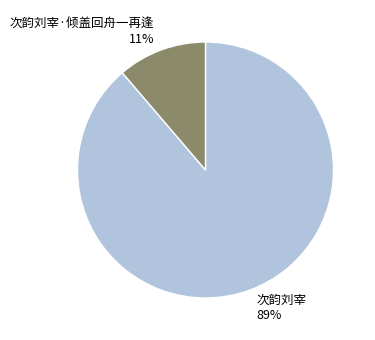

Which has a higher value, 次韵刘宰·倾盖回舟一再逢 or 次韵刘宰?

次韵刘宰